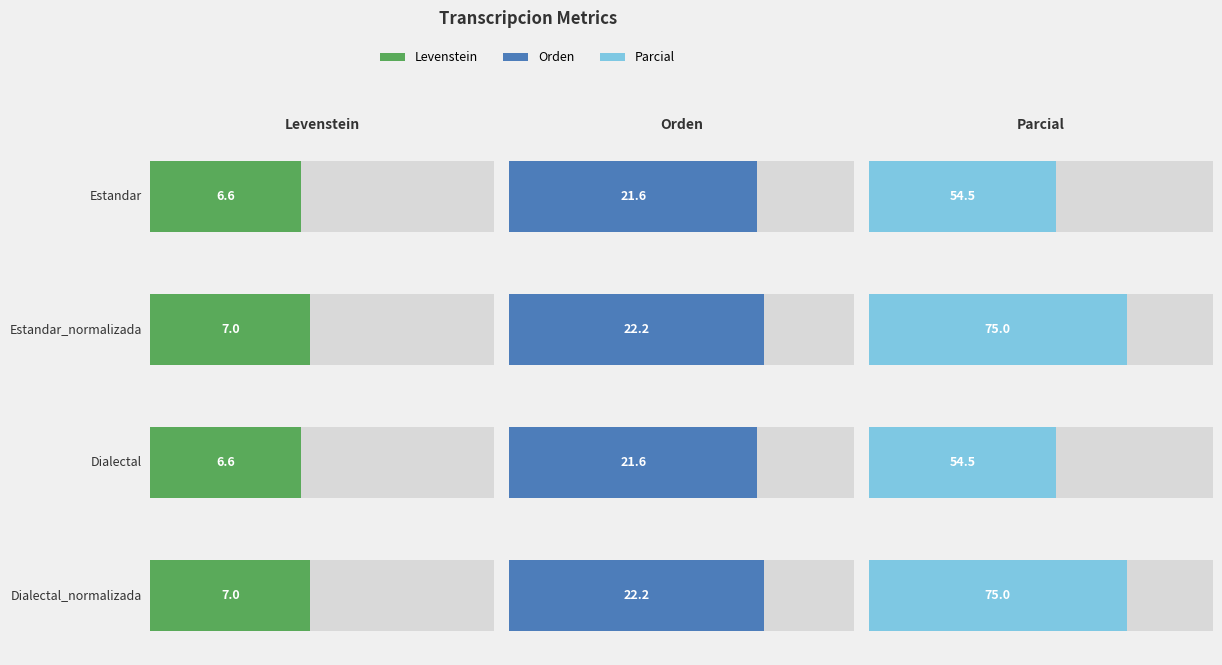

The Parcial series shows 75.0 at Dialectal_normalizada. True or false?

True